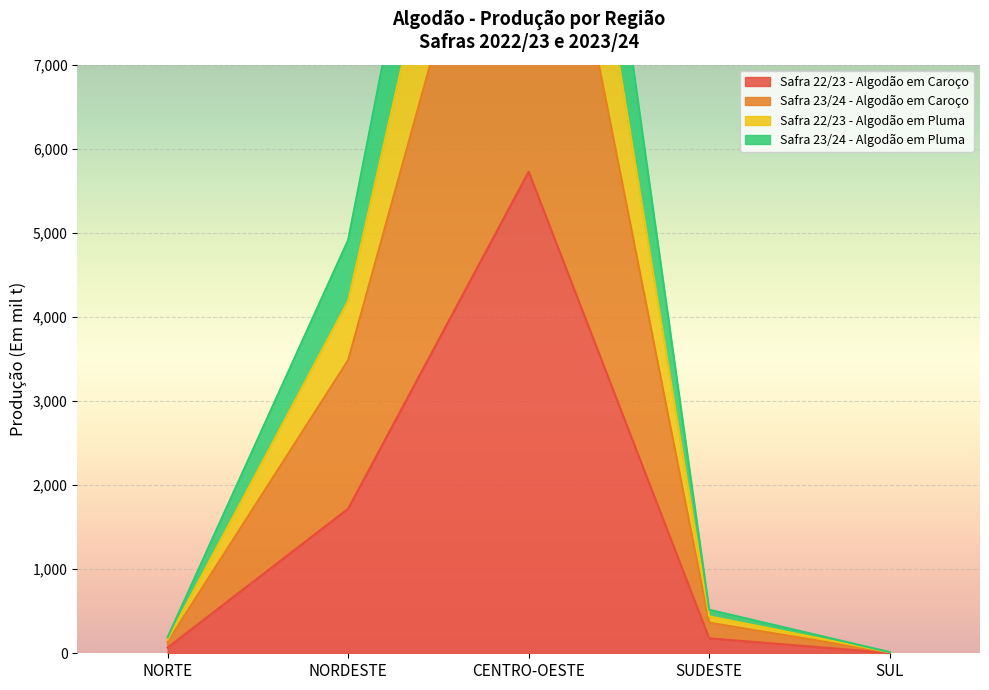

The Safra 22/23 - Algodão em Caroço series shows 1719.9 at NORDESTE. True or false?

True